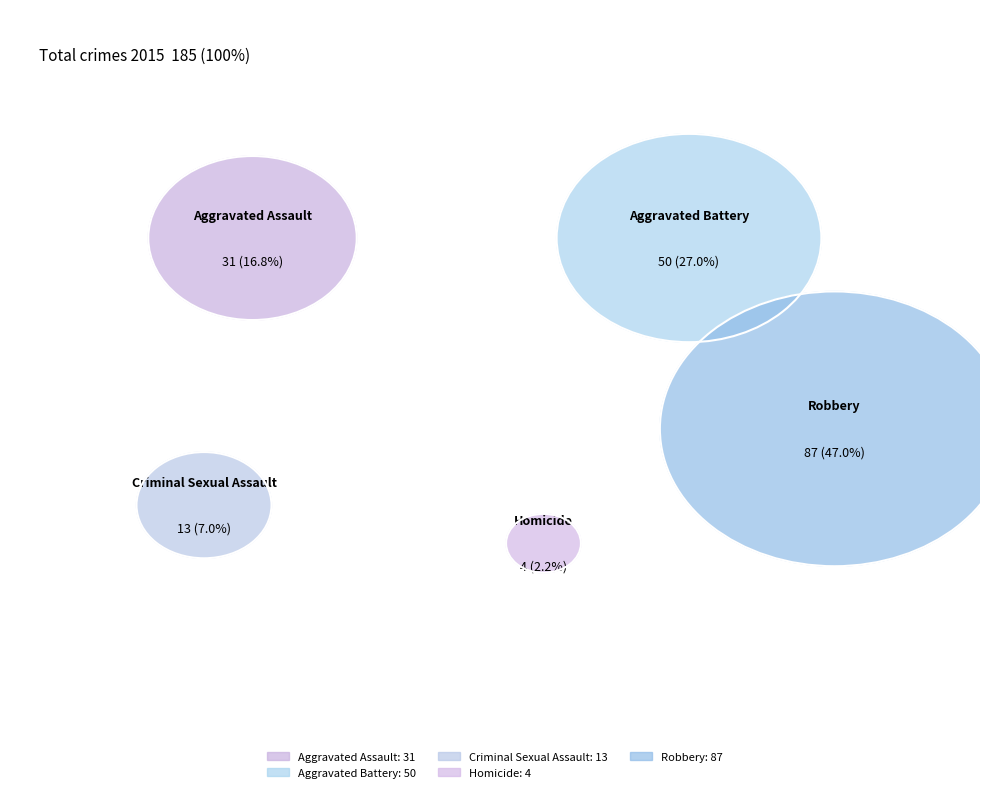

Is it true that Robbery is 47% of the pie?

True